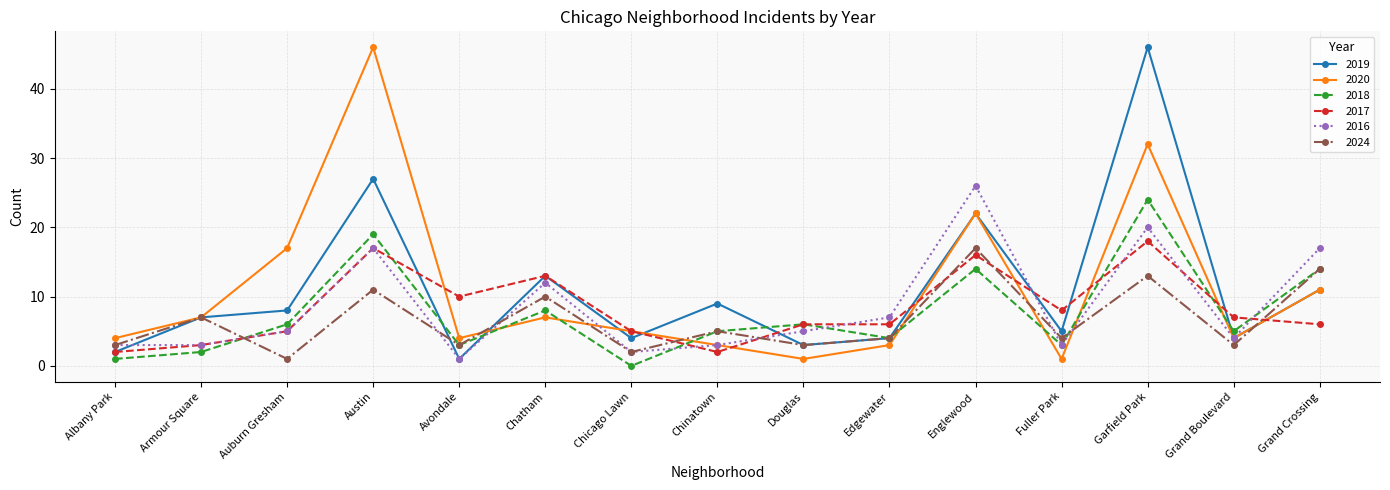

In 2019, how many points are lower than both neighbors (excluding endpoints)?

5